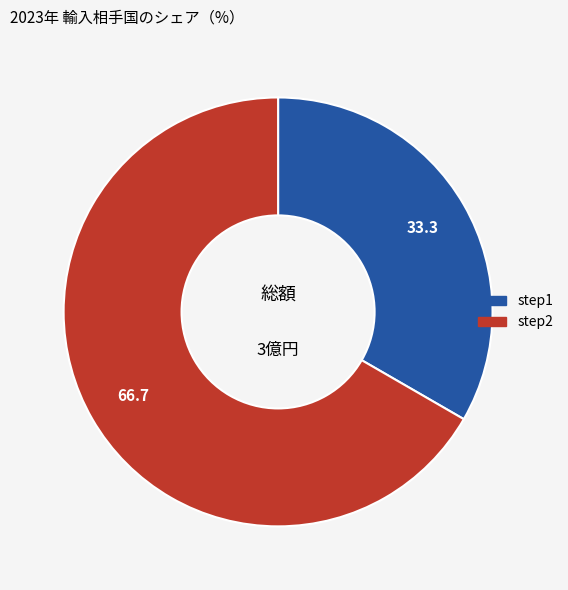

Count the number of slices in the pie.

2